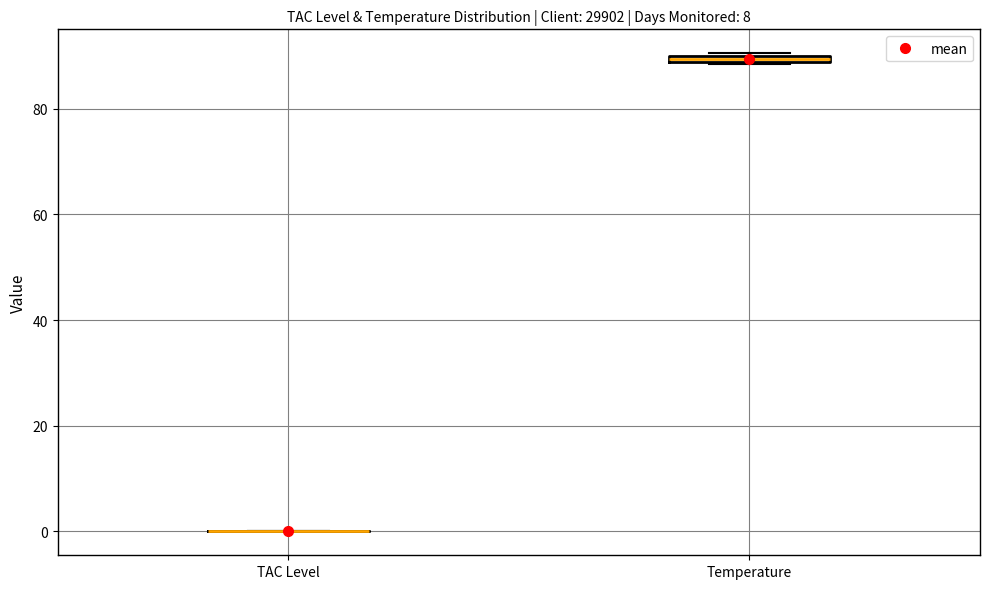

Where is the upper edge of the box for Temperature on the y-axis? The values are not printed on the chart, so give them approximately, as read against the axis.

90